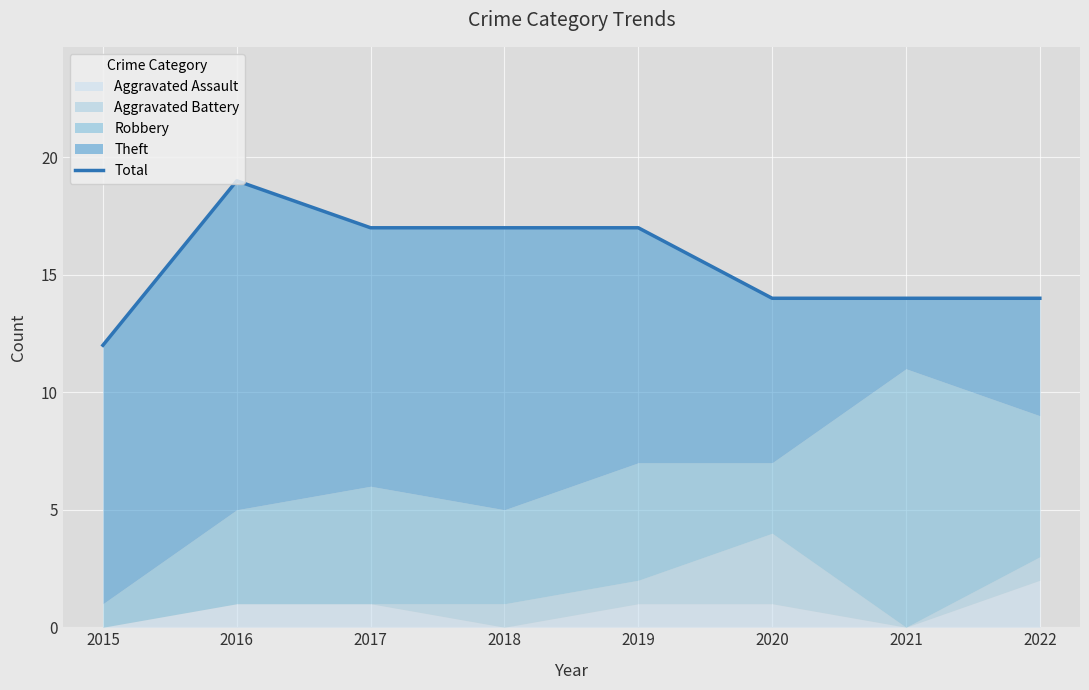

What is the sum of all values?

124